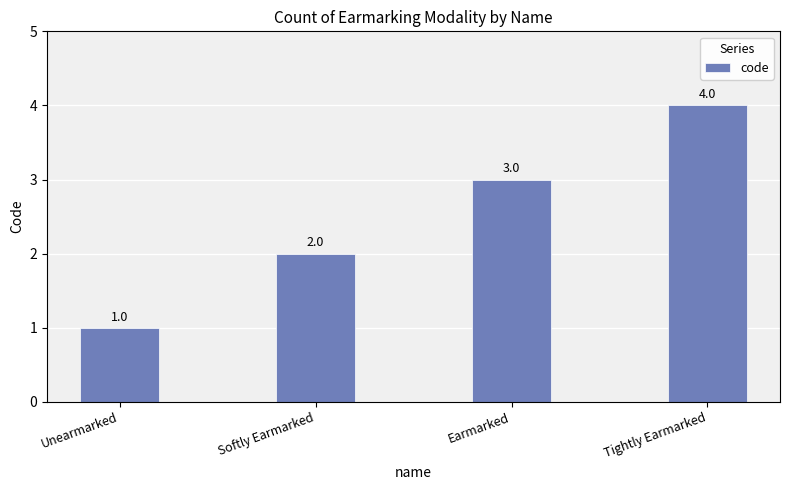

How many bars are there in total?

4